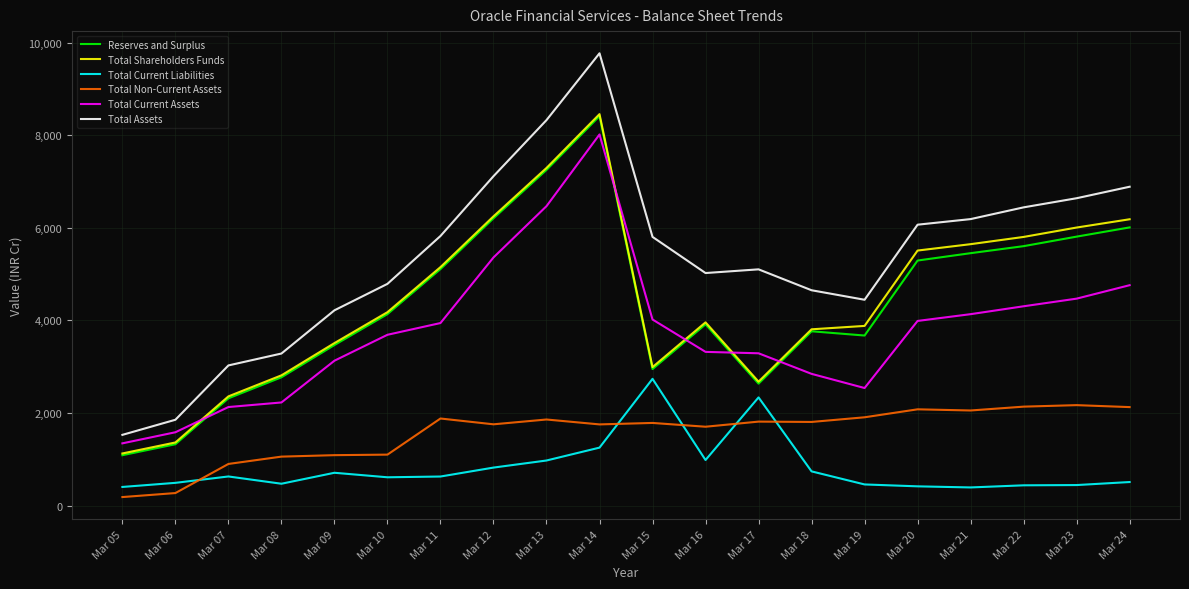

How many distinct data groups are displayed?

6